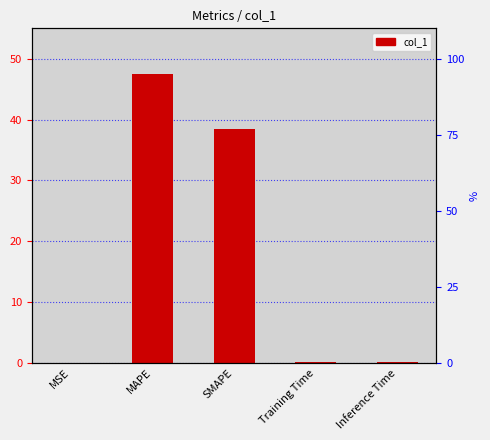

The value at Training Time is 0.3. True or false?

False